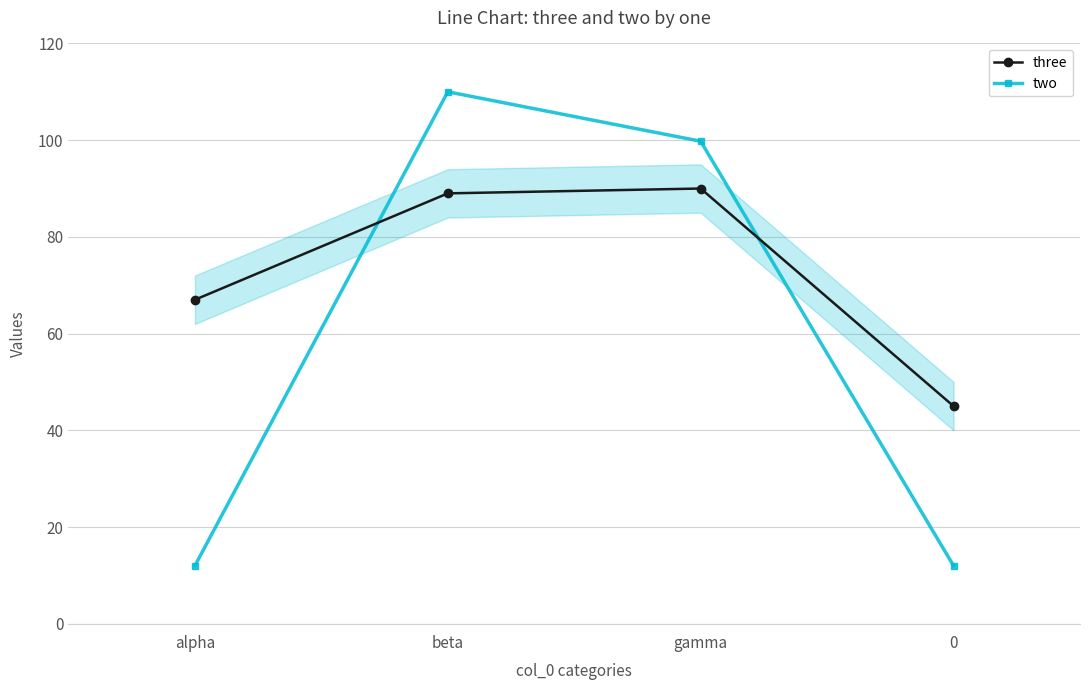

How many times do three and two cross each other?

2